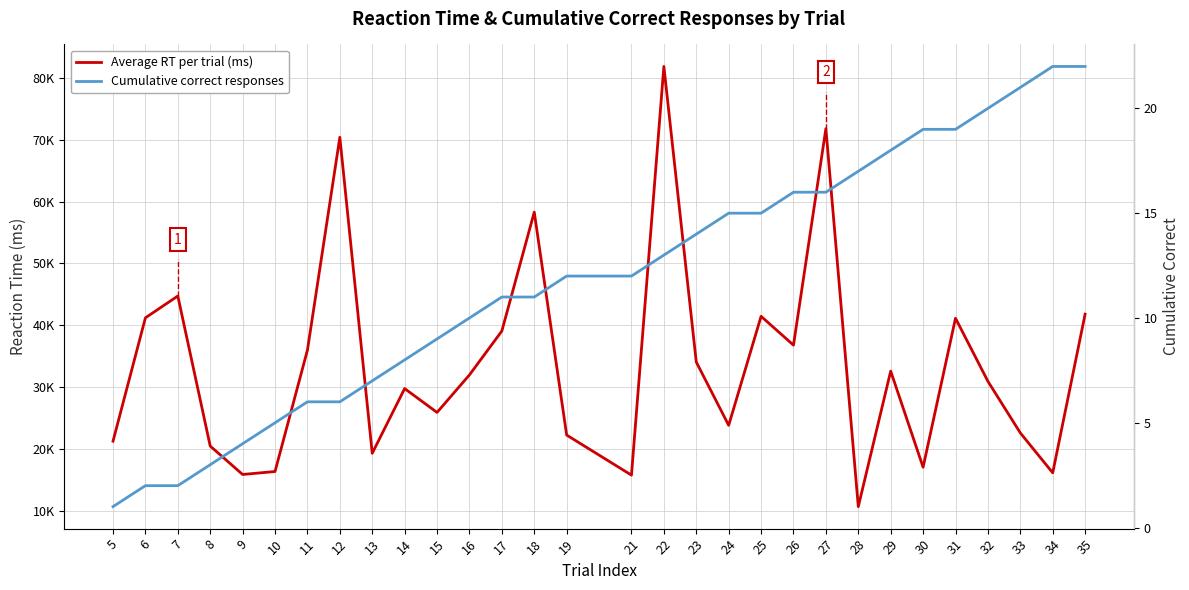

Is it true that Average RT per trial (ms) equals 27231 at 9?

False